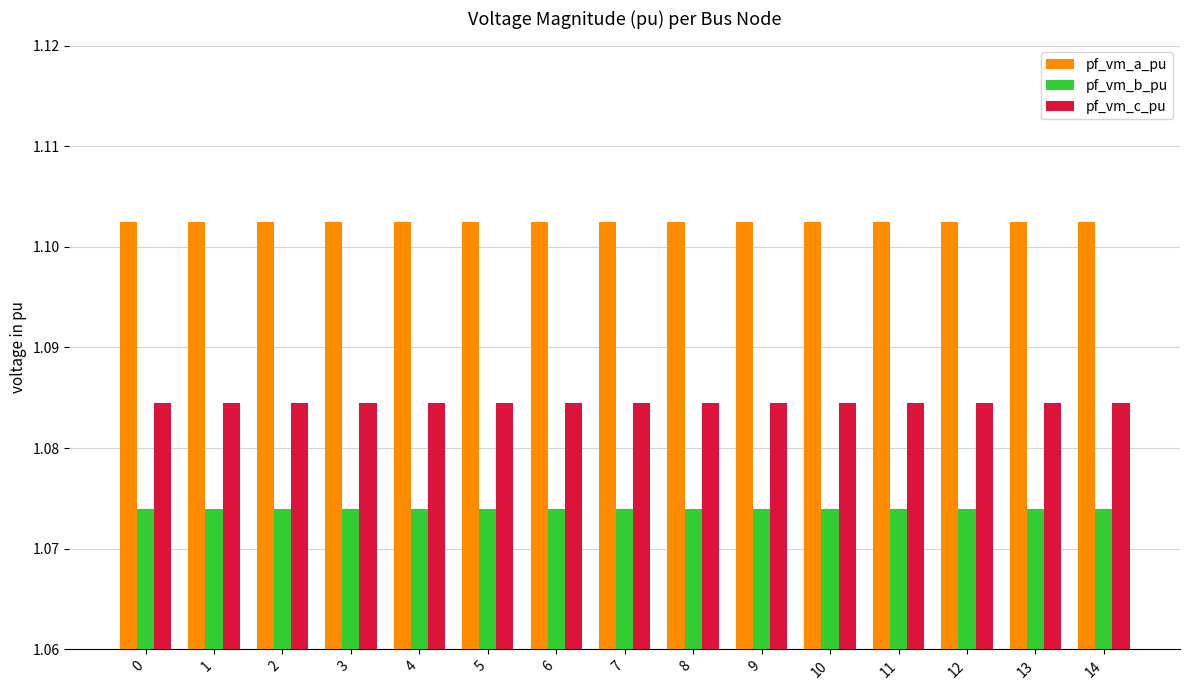

Which series has the largest total across all categories?

pf_vm_a_pu